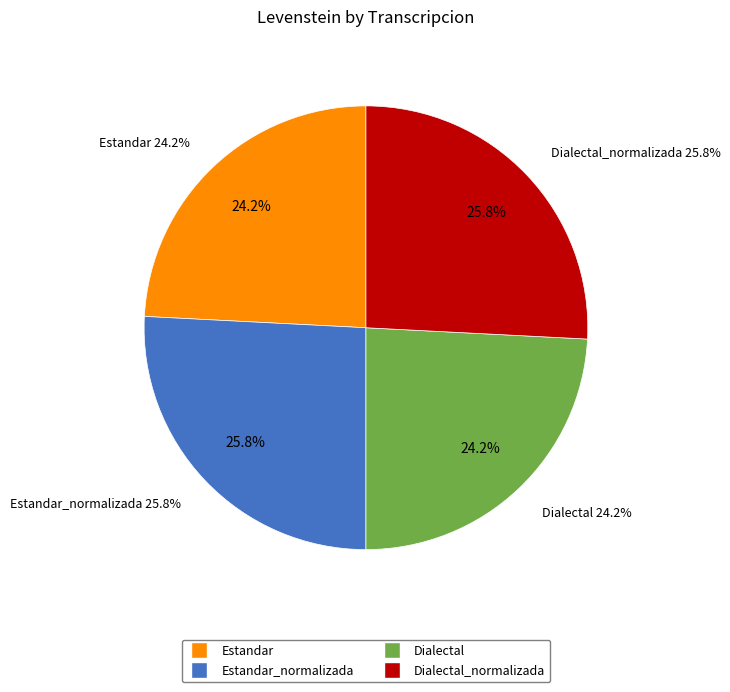

Which has a higher value, Estandar or Dialectal?

Estandar